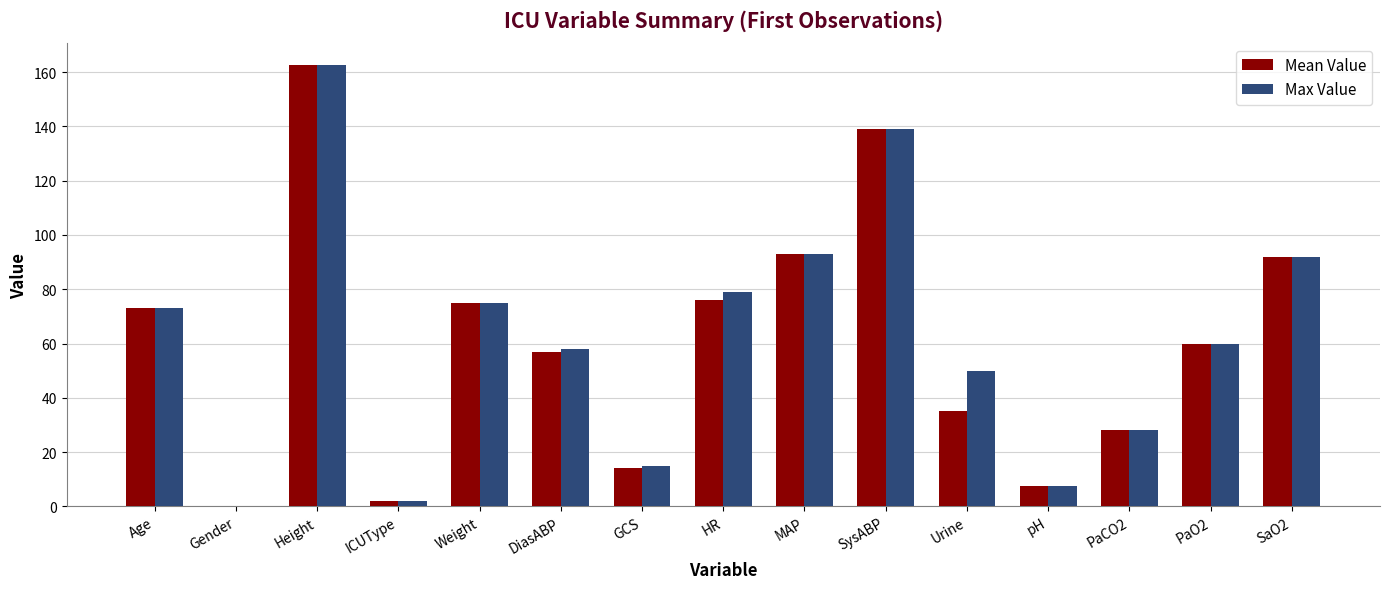

How many groups of bars are there?

15